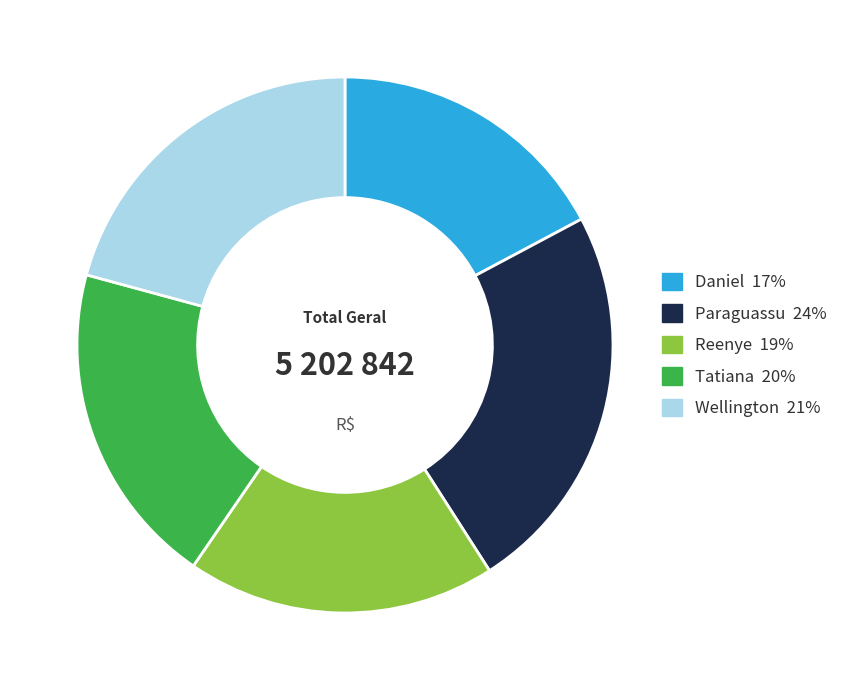

Combined, do Tatiana and Wellington account for over 50%?

No